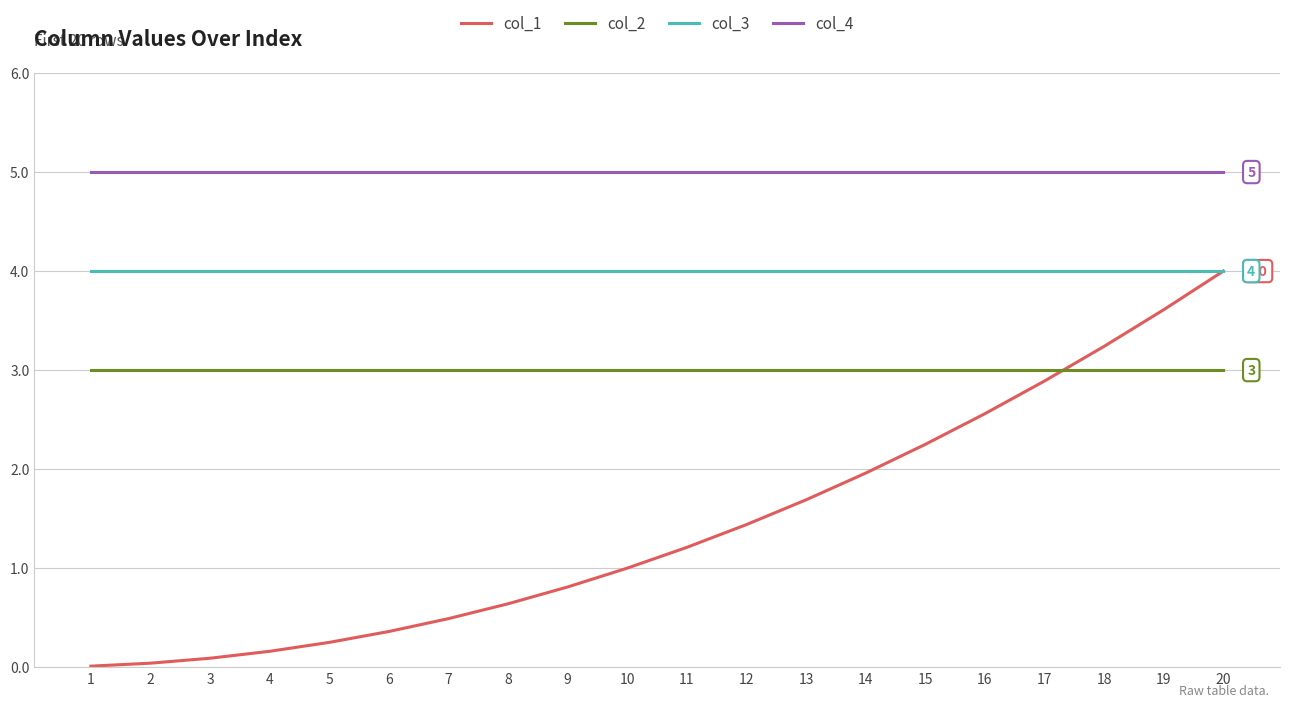

Rank the series at 12 from highest to lowest value.

col_4, col_3, col_2, col_1